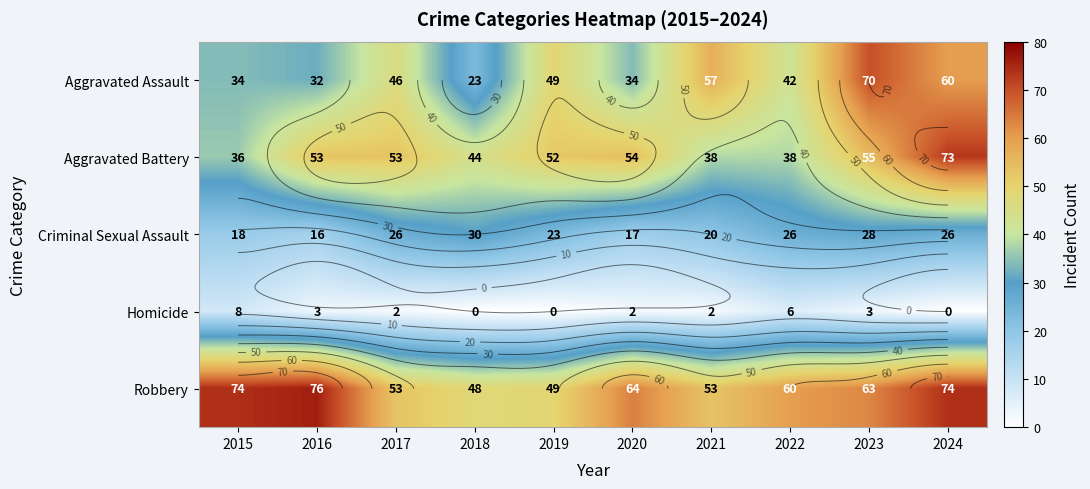

At which label does Aggravated Assault first exceed 46?

2019